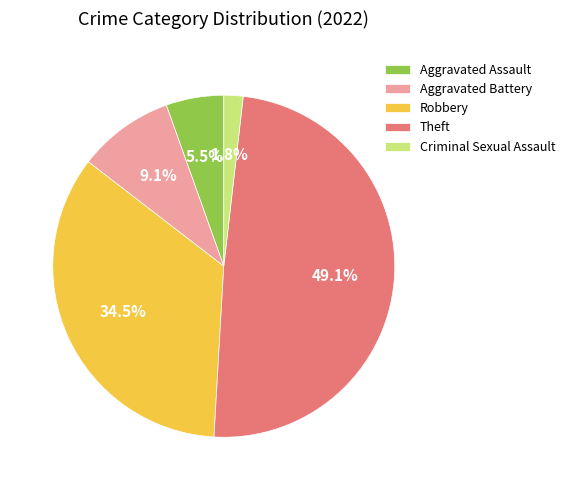

Combined, do Aggravated Assault and Robbery account for over 50%?

No